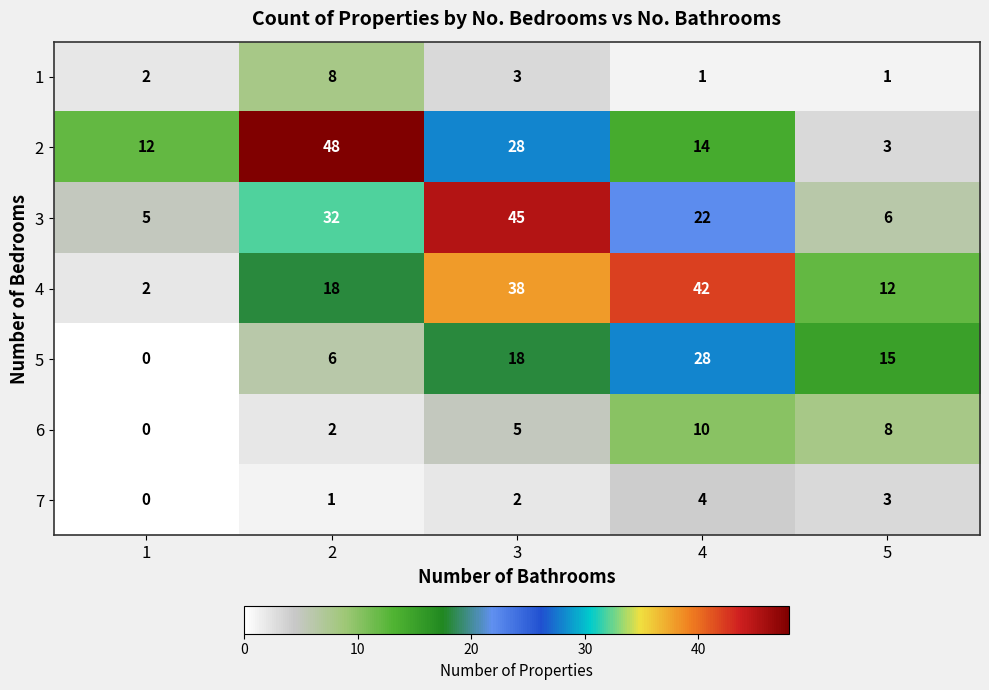

What is the difference between the second highest and second lowest values in the 3 series?

26